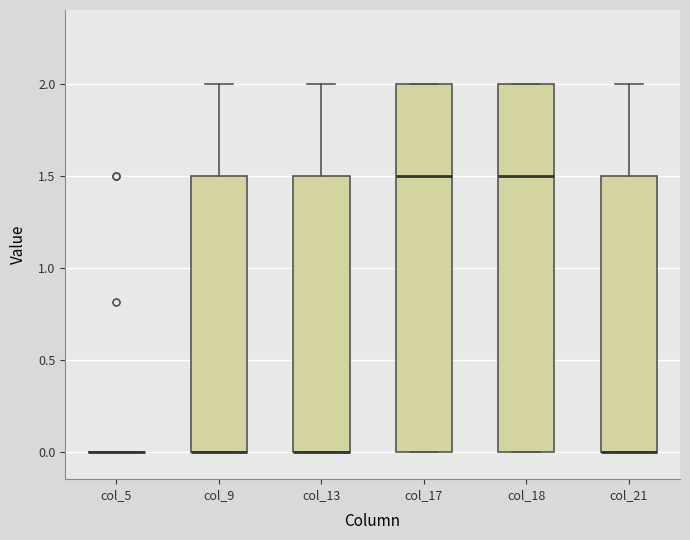

Reading left to right, transcribe this box plot: for each box, give where its median line is, the range the box spans, and where its two whiskers end, as read against the y-axis. The values are not printed on the chart, so give them approximately, as read against the axis.

col_5: box collapsed to a line at 0.0, whiskers 0.0 to 0.0
col_9: median 0.0 (drawn on the box's lower edge), box 0.0 to 1.5, whiskers 0.0 to 2.0
col_13: median 0.0 (drawn on the box's lower edge), box 0.0 to 1.5, whiskers 0.0 to 2.0
col_17: median 1.5, box 0.0 to 2.0, whiskers 0.0 to 2.0
col_18: median 1.5, box 0.0 to 2.0, whiskers 0.0 to 2.0
col_21: median 0.0 (drawn on the box's lower edge), box 0.0 to 1.5, whiskers 0.0 to 2.0